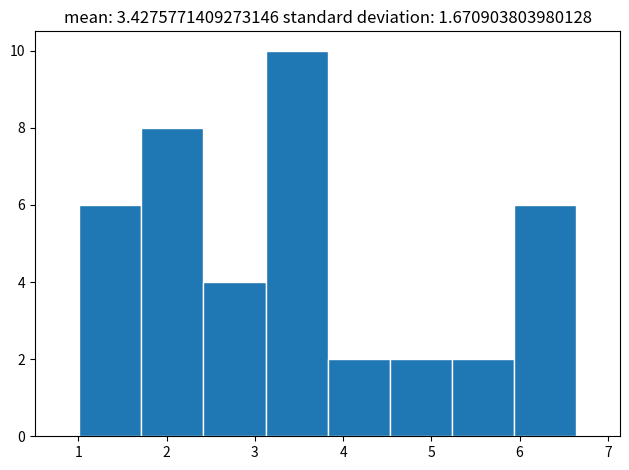

How tall is the bar that spans 5.2 to 5.9 on the x-axis? Neither the bar edges nor the heights are printed on the chart, so give them approximately, as read against the axes.

2